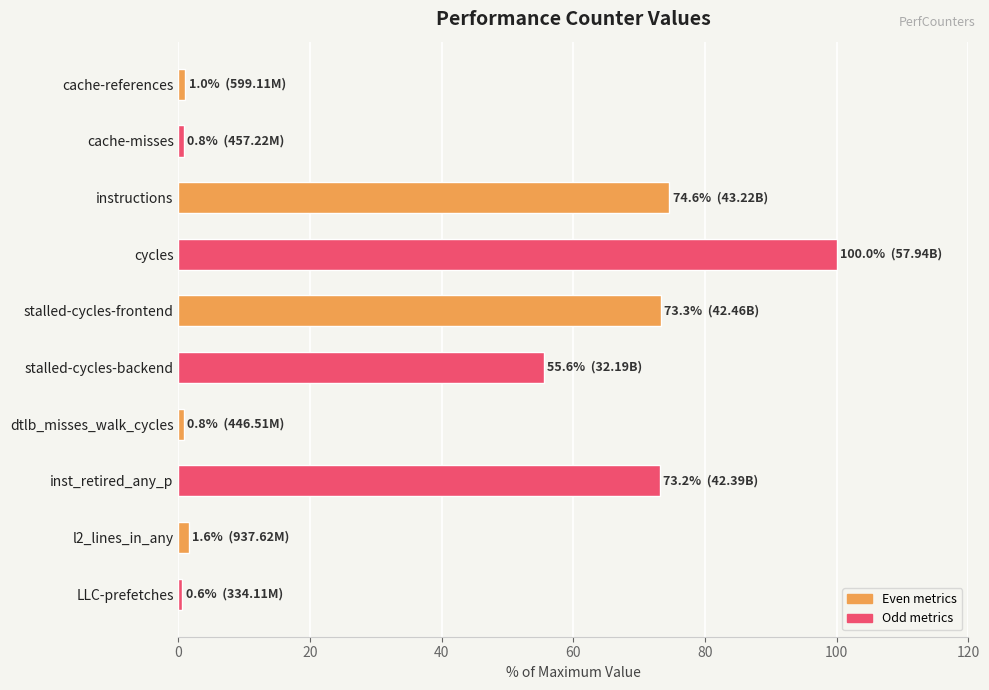

What is the maximum value shown in the chart?

100.0